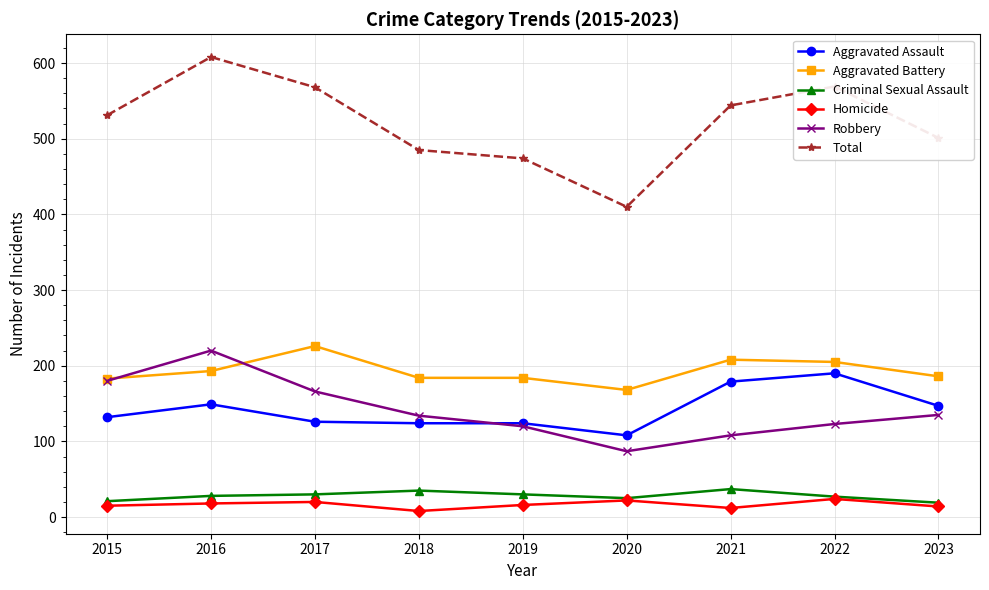

At which category does the chart reach its peak across all series?

2016